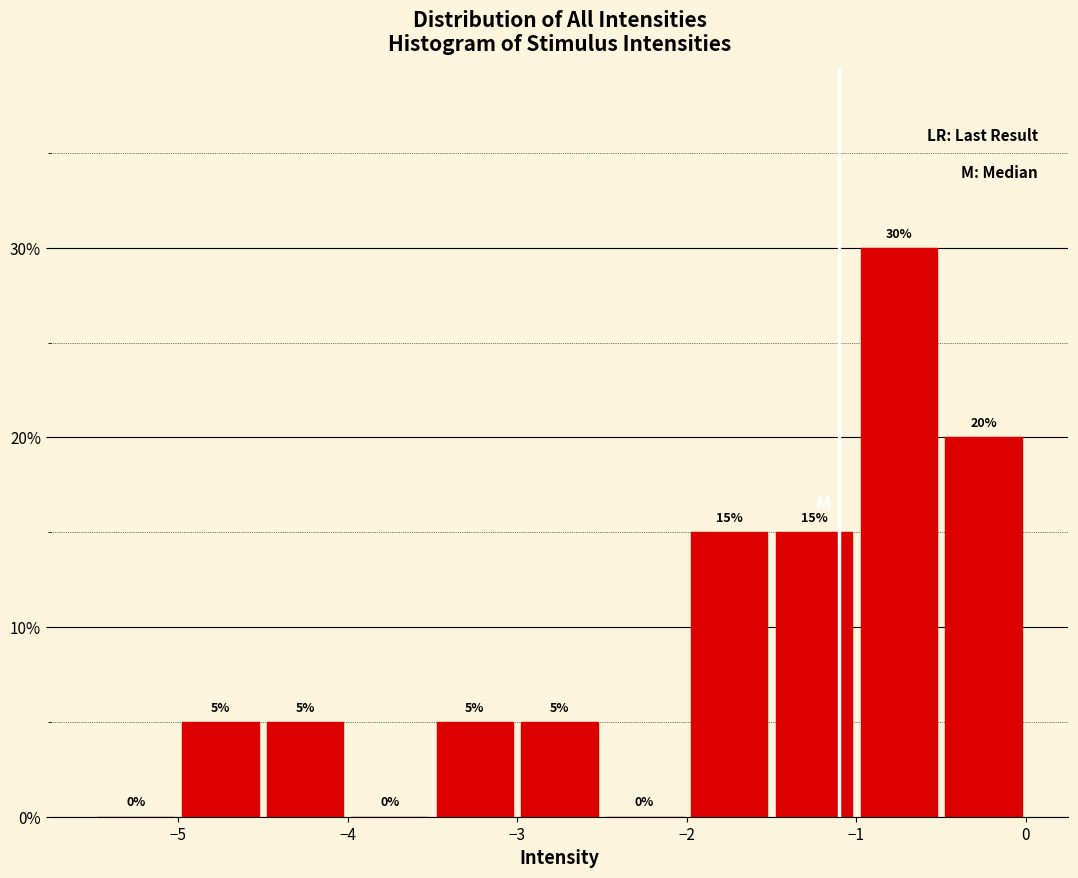

Reading left to right, list every bar in this chart as the range it spans on the x-axis followed by its height.

-5.5 to -5.0: 0
-5.0 to -4.5: 5
-4.5 to -4.0: 5
-4.0 to -3.5: 0
-3.5 to -3.0: 5
-3.0 to -2.5: 5
-2.5 to -2.0: 0
-2.0 to -1.5: 15
-1.5 to -1.0: 15
-1.0 to -0.5: 30
-0.5 to 0.0: 20